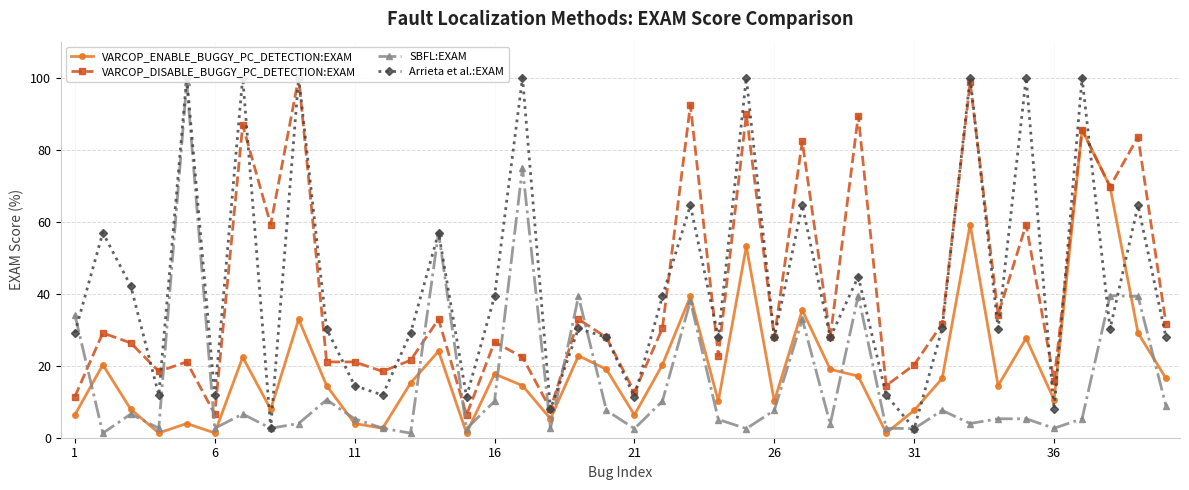

True or false: SBFL:EXAM has more than 1 points higher than both neighbors.

True